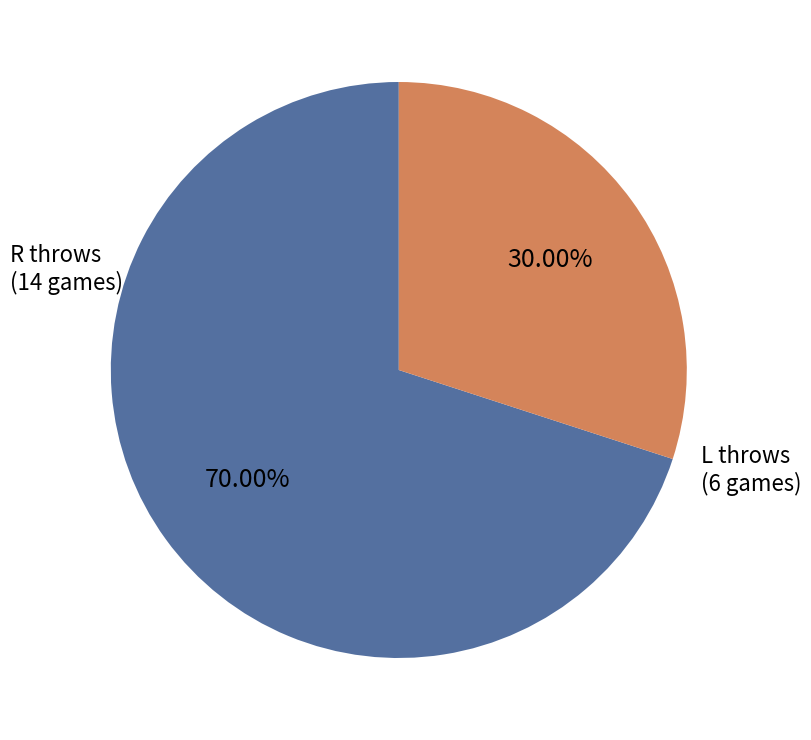

Is there a majority slice in this chart?

Yes